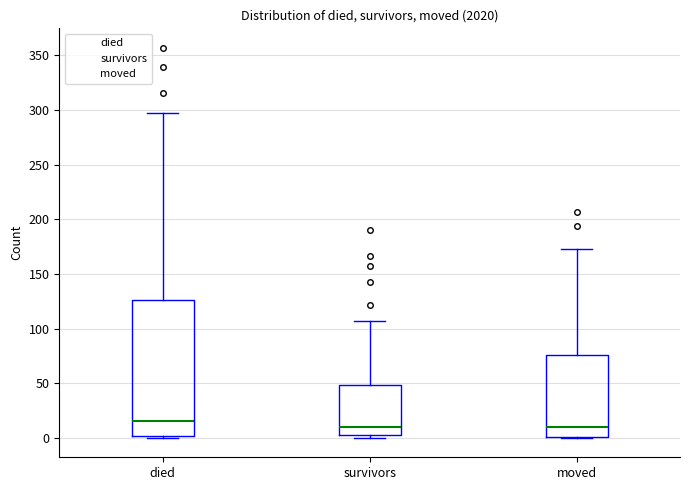

Which box is the tallest, from its lower edge to its upper edge?

died